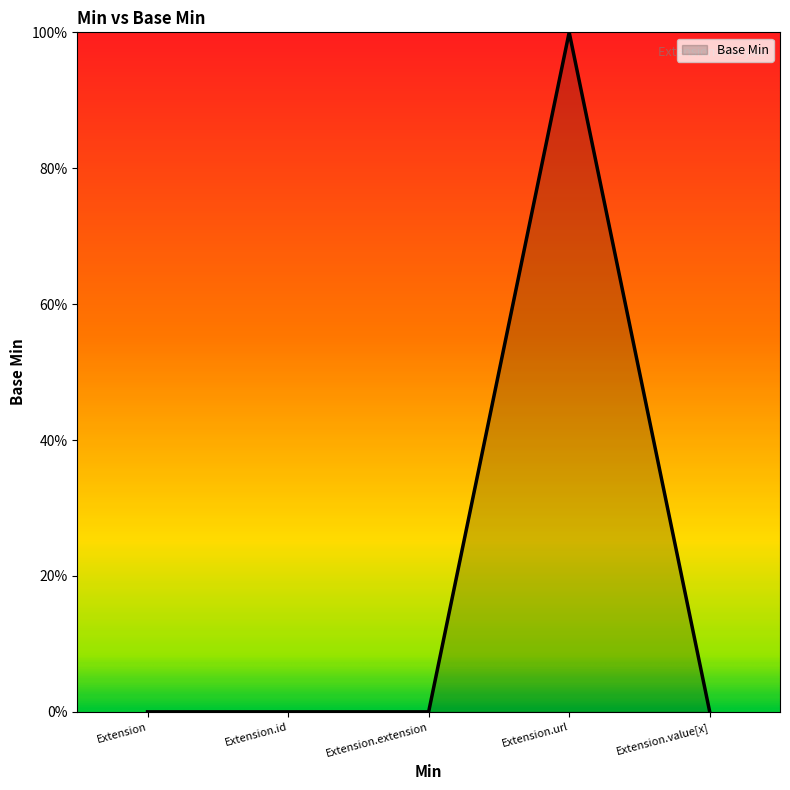

Rank the categories by value from highest to lowest.

Extension.url, Extension, Extension.id, Extension.extension, Extension.value[x]